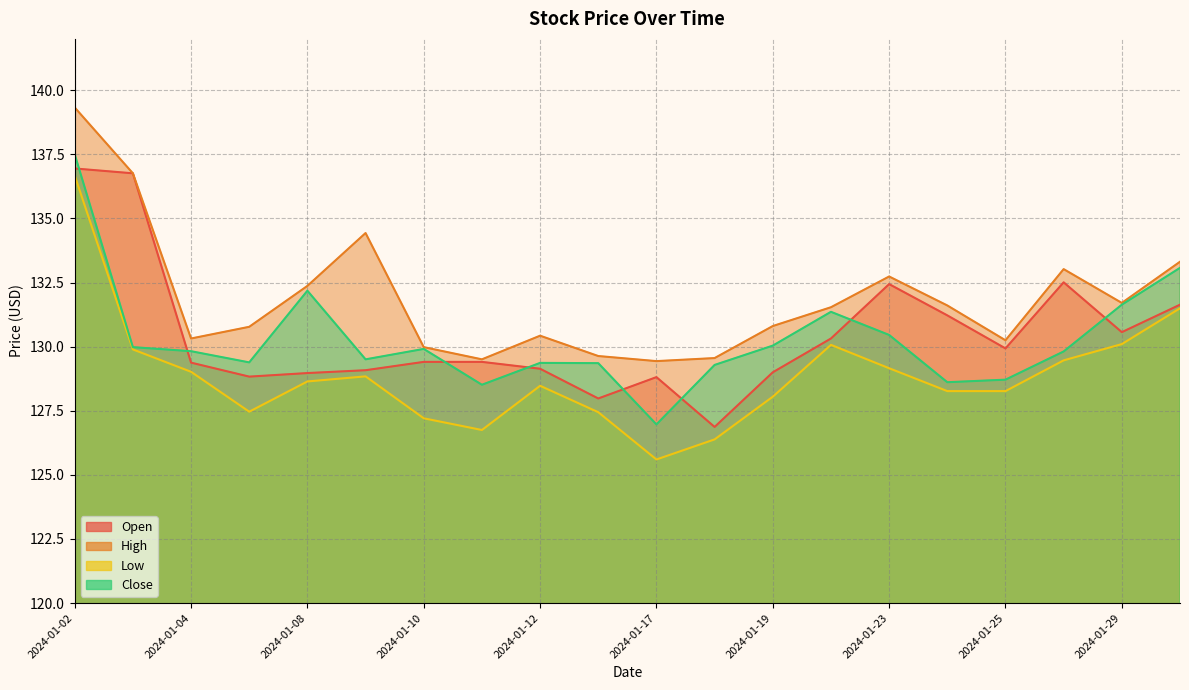

What is the value of the Close point at the 13th from the left?

130.0